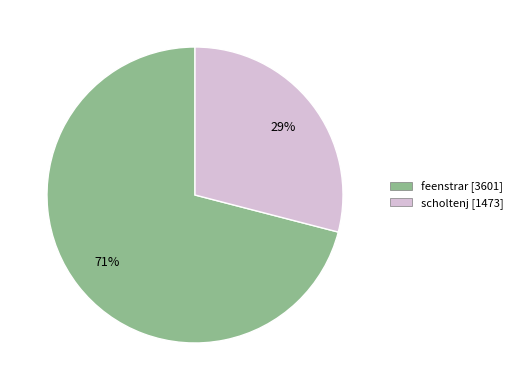

Count the number of slices in the pie.

2